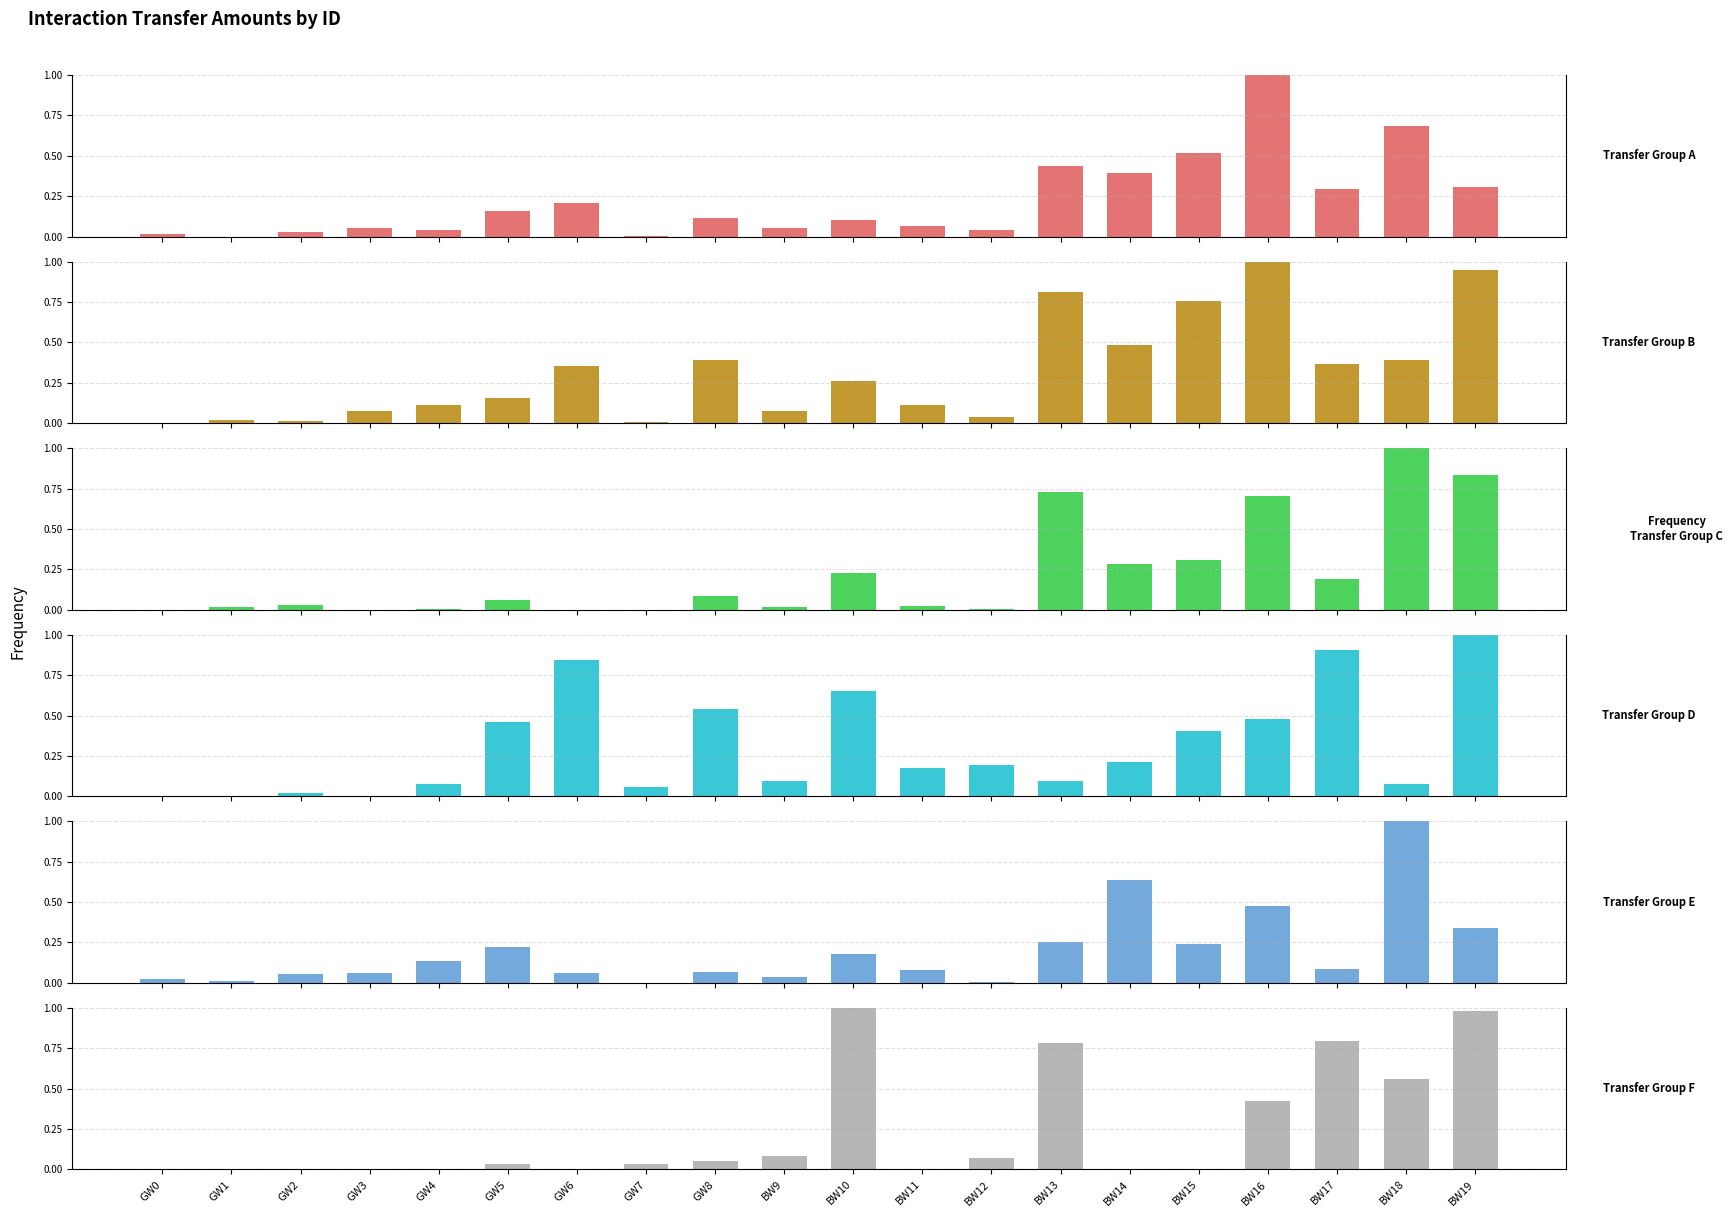

What is the total value across all series at BW18?

3.7